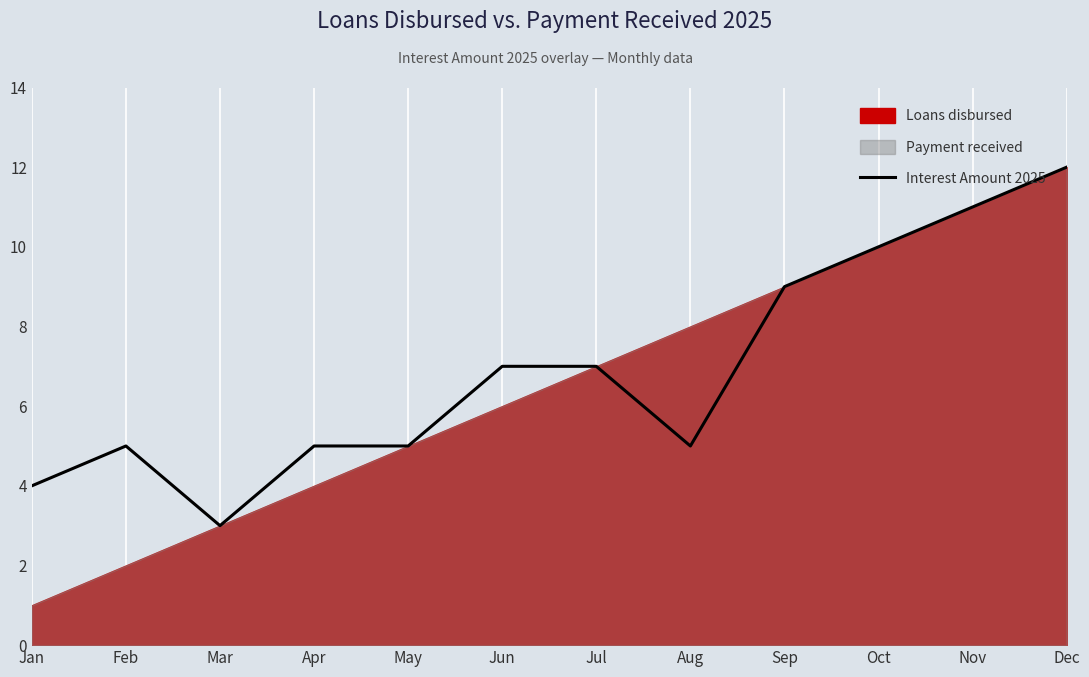

How many points are lower than both their immediate neighbors (excluding endpoints)?

2